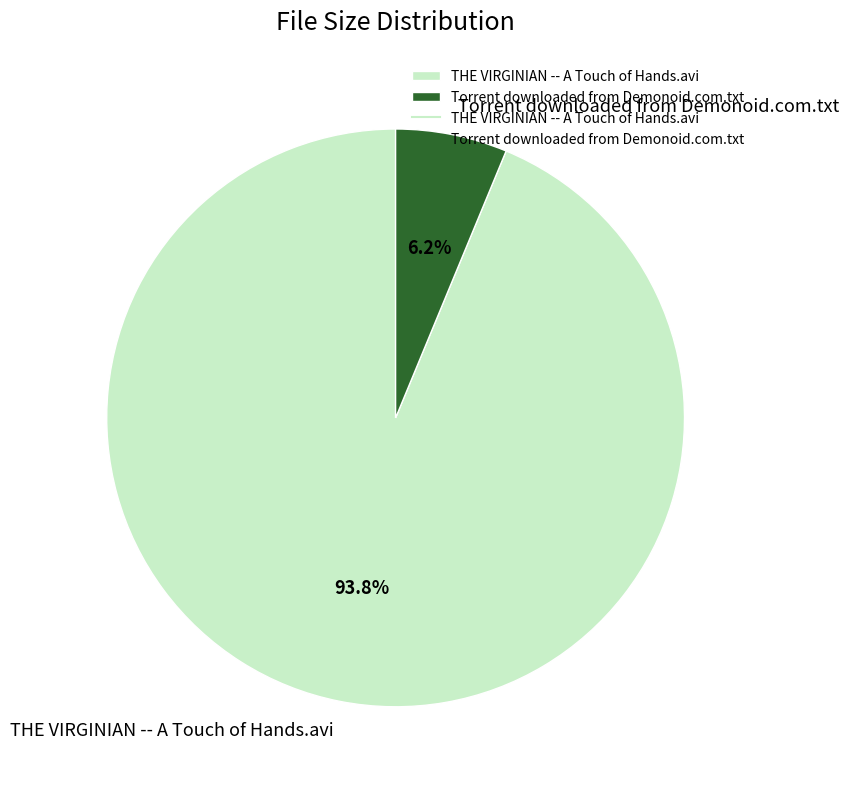

What percentage is the THE VIRGINIAN -- A Touch of Hands.avi slice, to the nearest percent?

94%